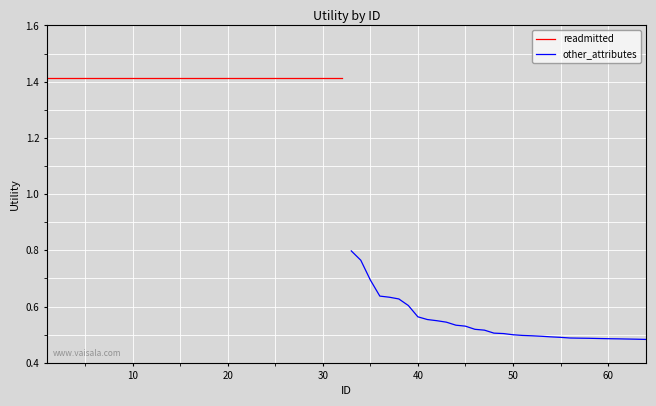

What is the value of the readmitted point at the 29th from the left?

1.4